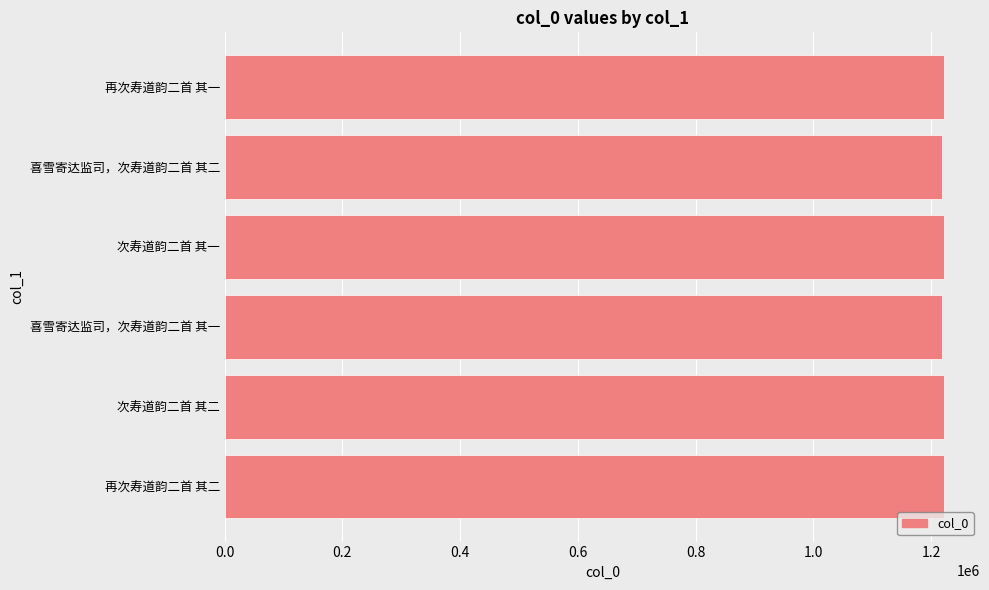

True or false: the data shows 1222044 at 再次寿道韵二首 其一.

True